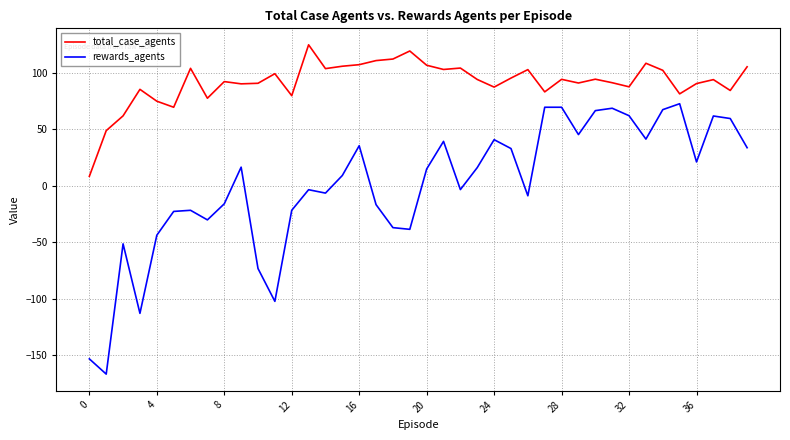

Which series has the largest total across all categories?

total_case_agents